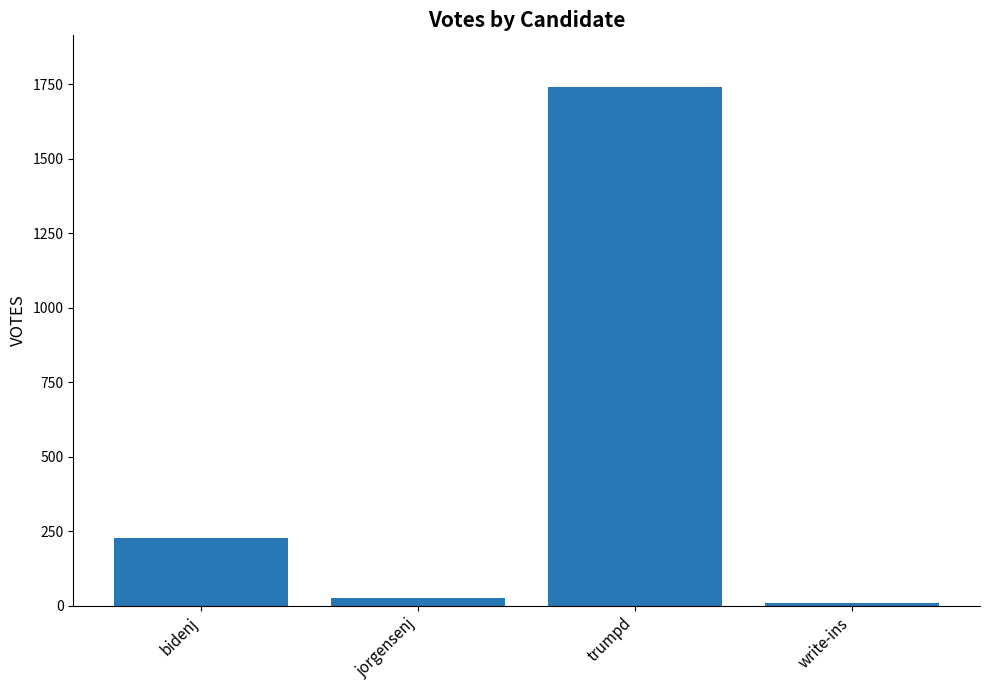

List the labels in order of value, smallest first.

write-ins, jorgensenj, bidenj, trumpd